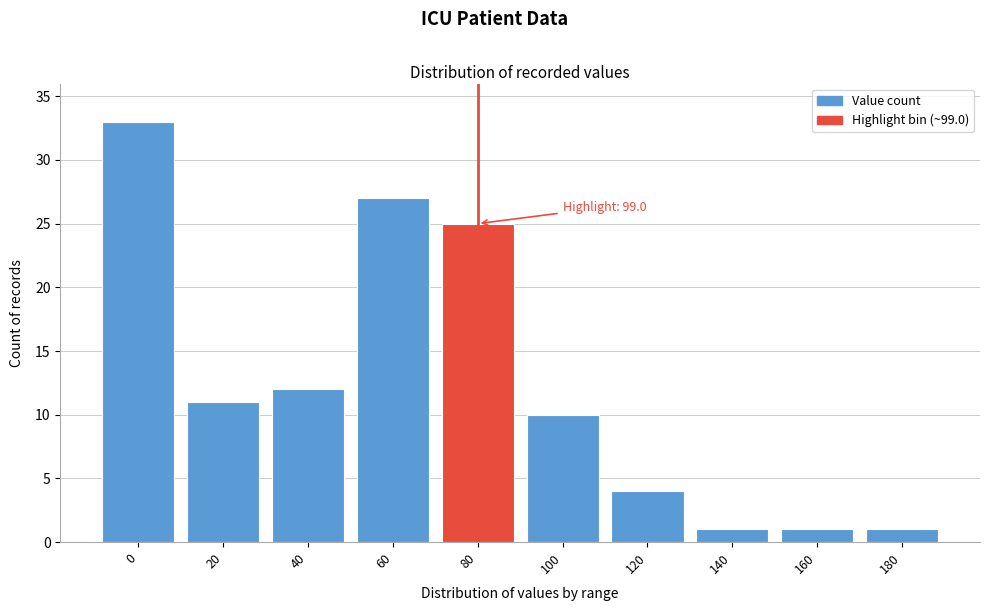

Reading left to right, list all the values displayed in this chart.

33	11	12	27	25	10	4	1	1	1